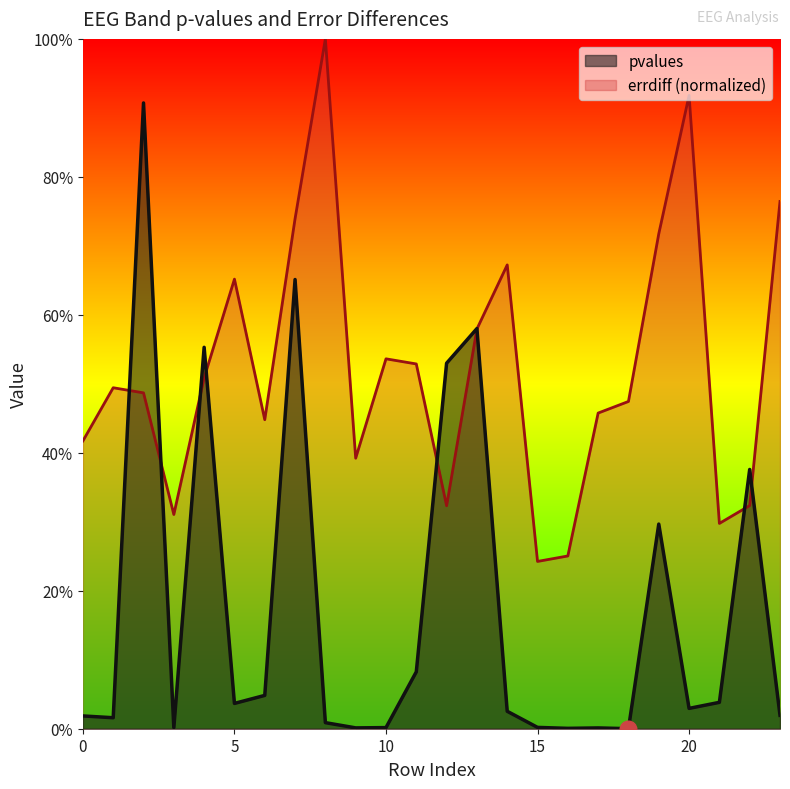

How many intersections are there between pvalues and errdiff?

8